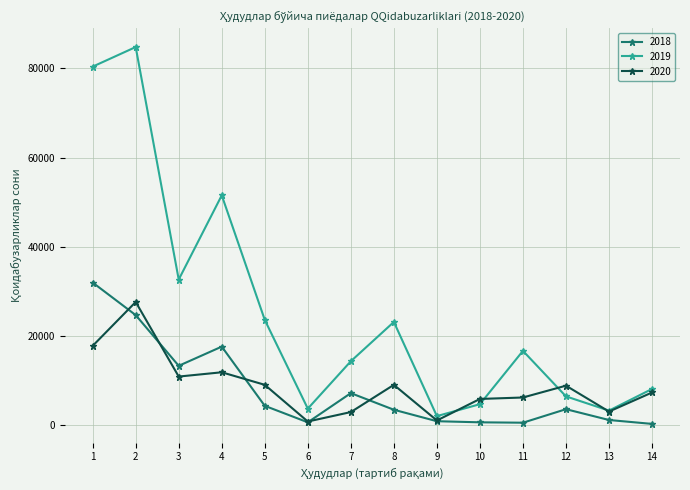

At 1, list the series in order from largest to smallest.

2019, 2018, 2020